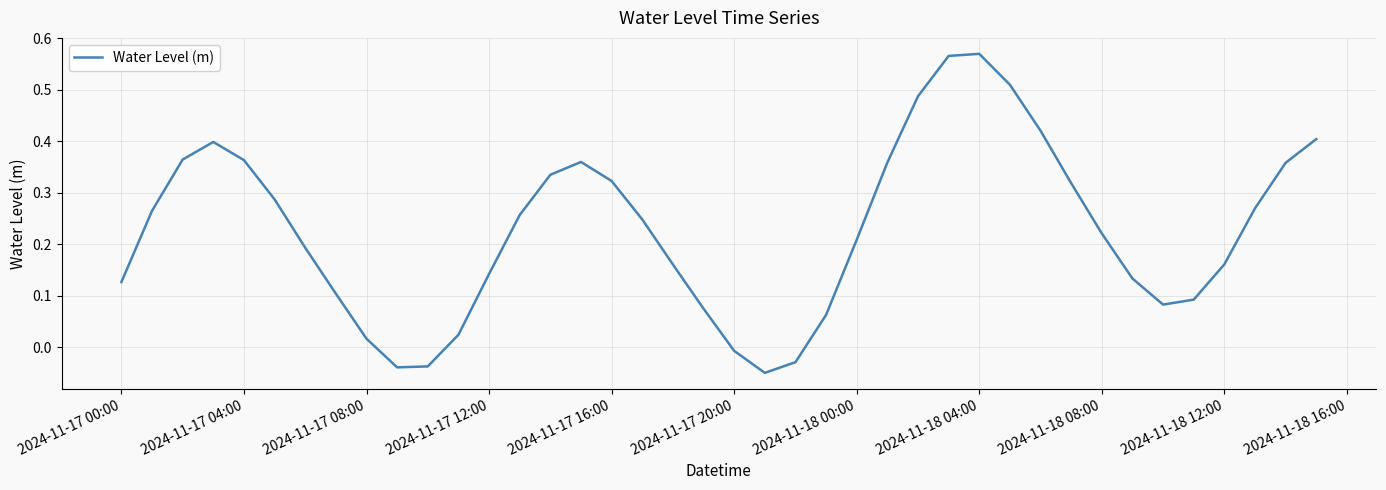

Is it true that the value at 2024-11-17 00:00 is 0.2?

False